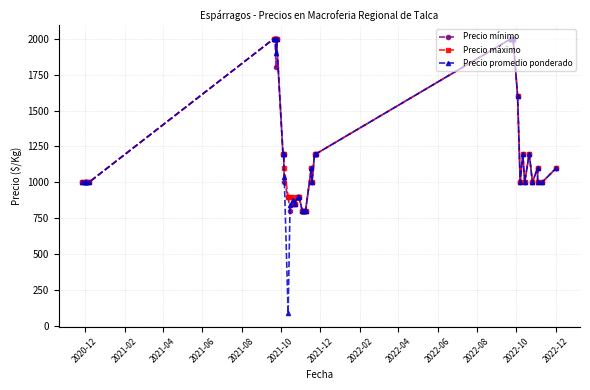

True or false: Precio mínimo and Precio promedio ponderado cross at least once.

True